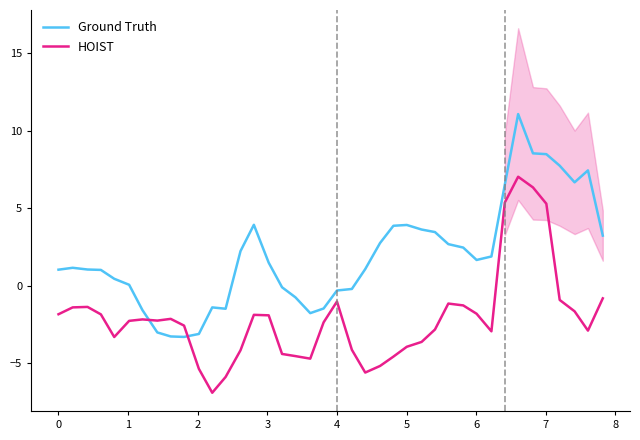

What is the minimum value for HOIST?

-6.9